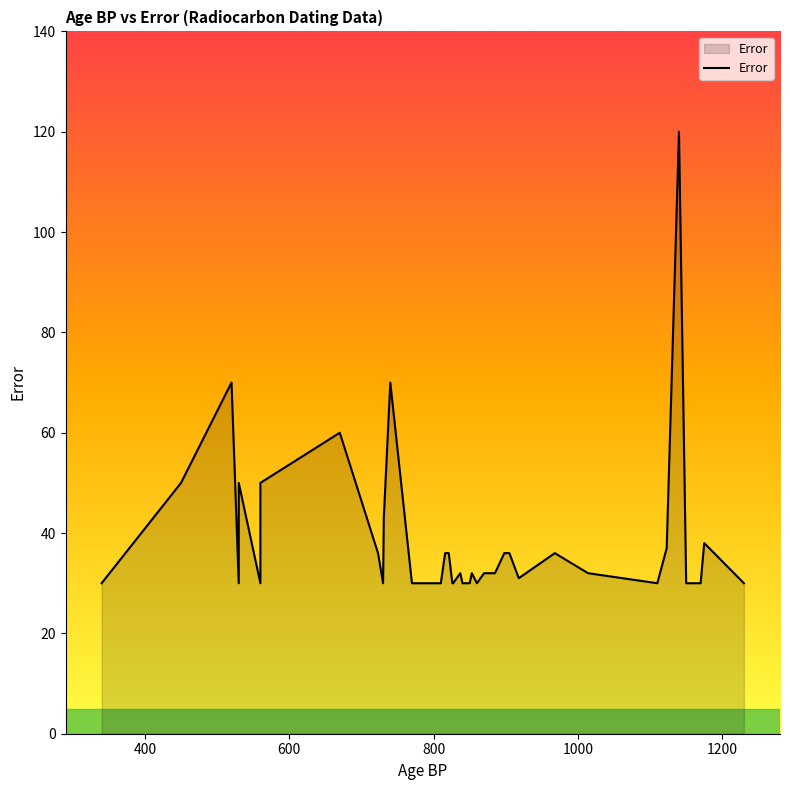

The chart shows a value of 11 at 850. True or false?

False